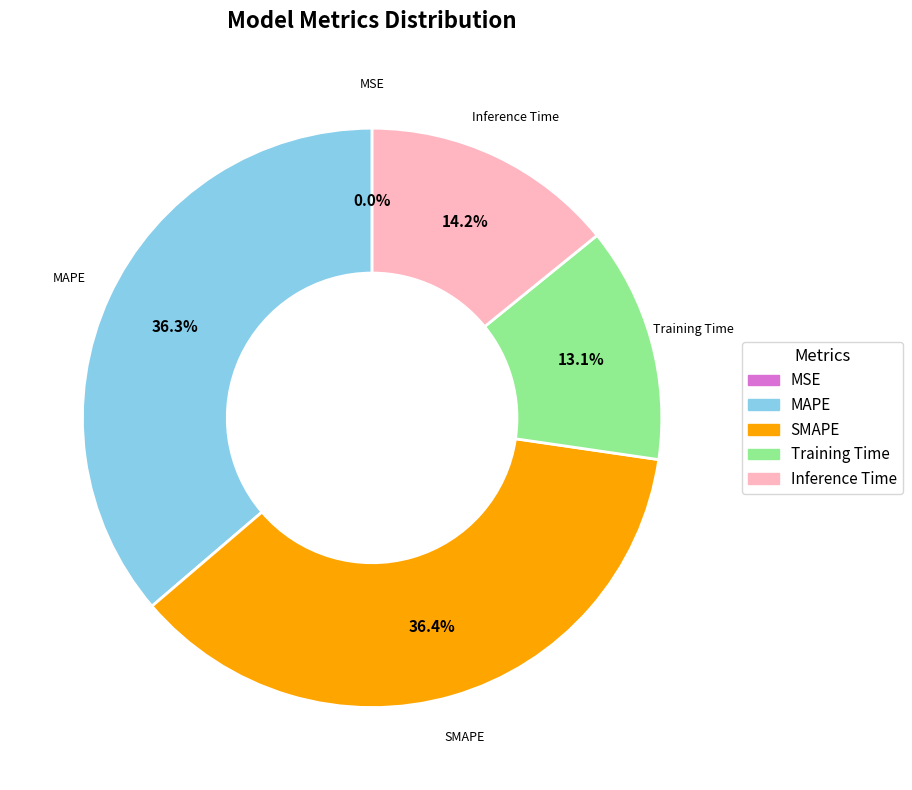

The Training Time slice represents 25% of the pie. True or false?

False